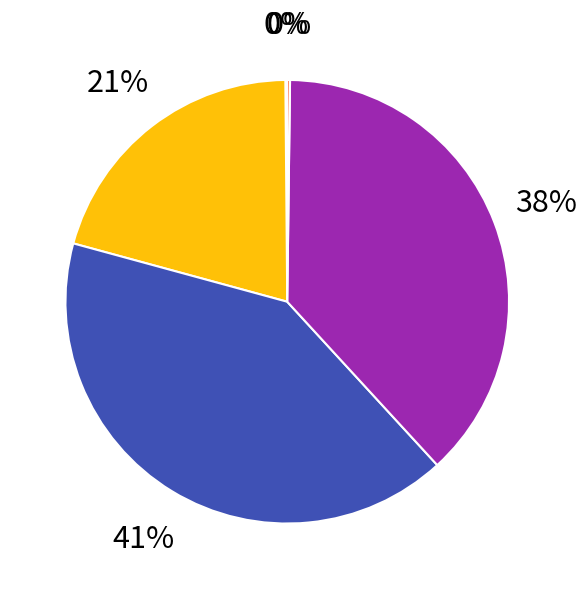

To the nearest percent, what is the average slice percentage?

20%